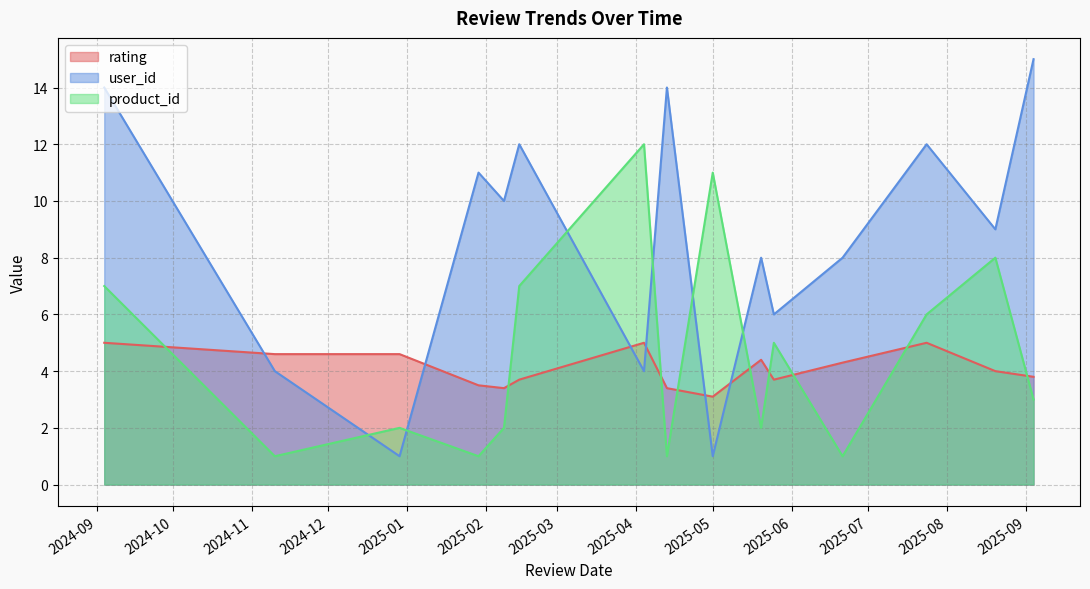

Rank the series by their maximum value, from lowest to highest.

rating, product_id, user_id